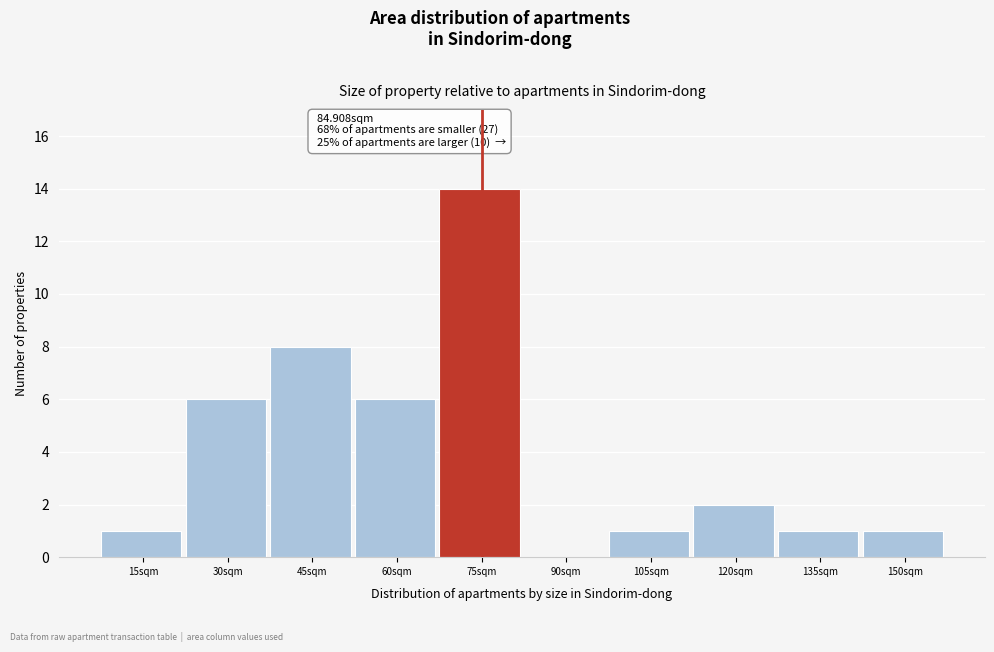

Reading right to left, extract all data points from this chart.

150sqm=1	135sqm=1	120sqm=2	105sqm=1	90sqm=0	75sqm=14	60sqm=6	45sqm=8	30sqm=6	15sqm=1